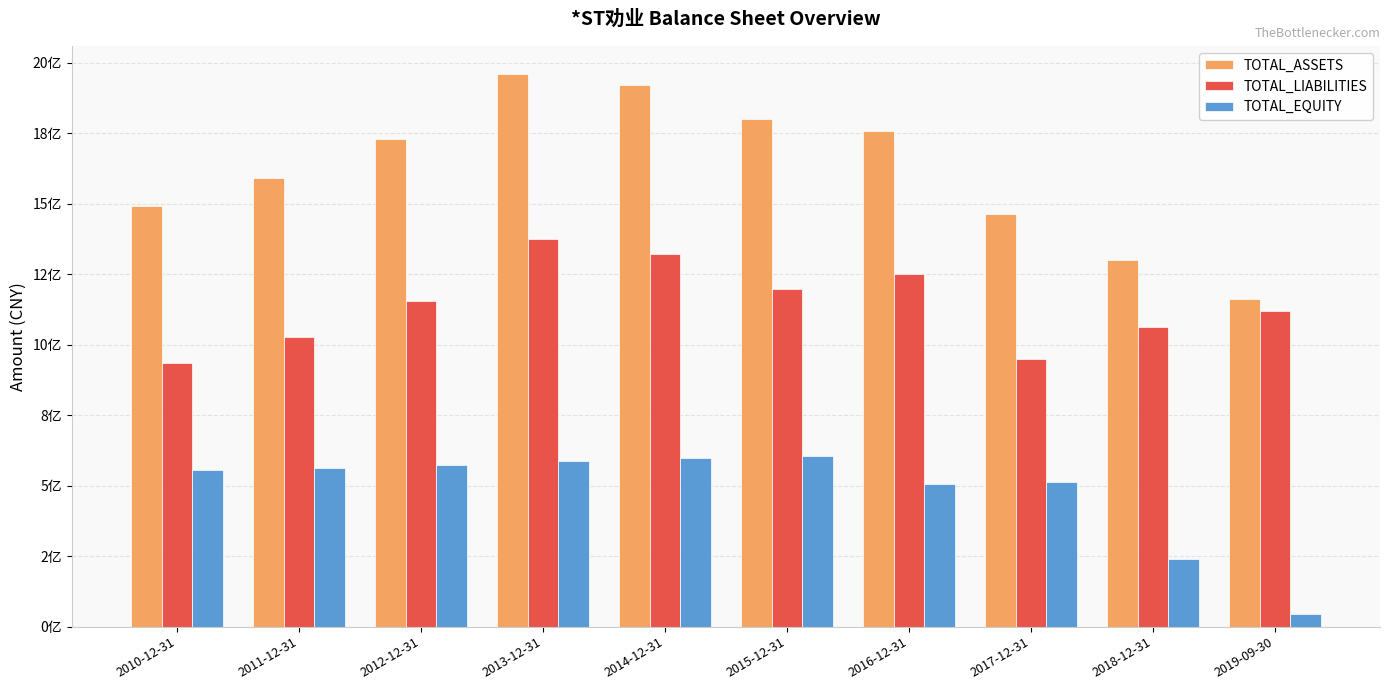

Between 2011-12-31 and 2017-12-31, which series saw the biggest shift?

TOTAL_ASSETS